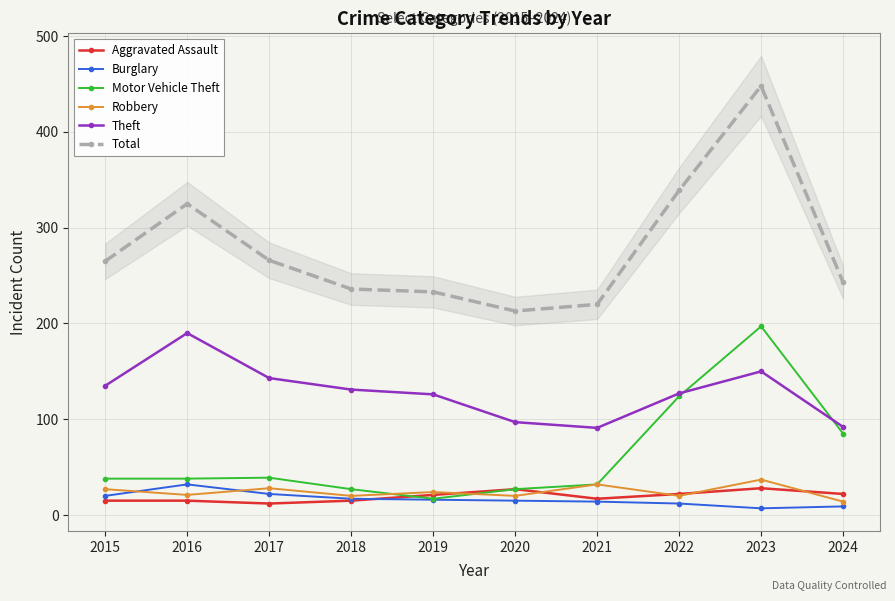

How many series are shown in this chart?

6